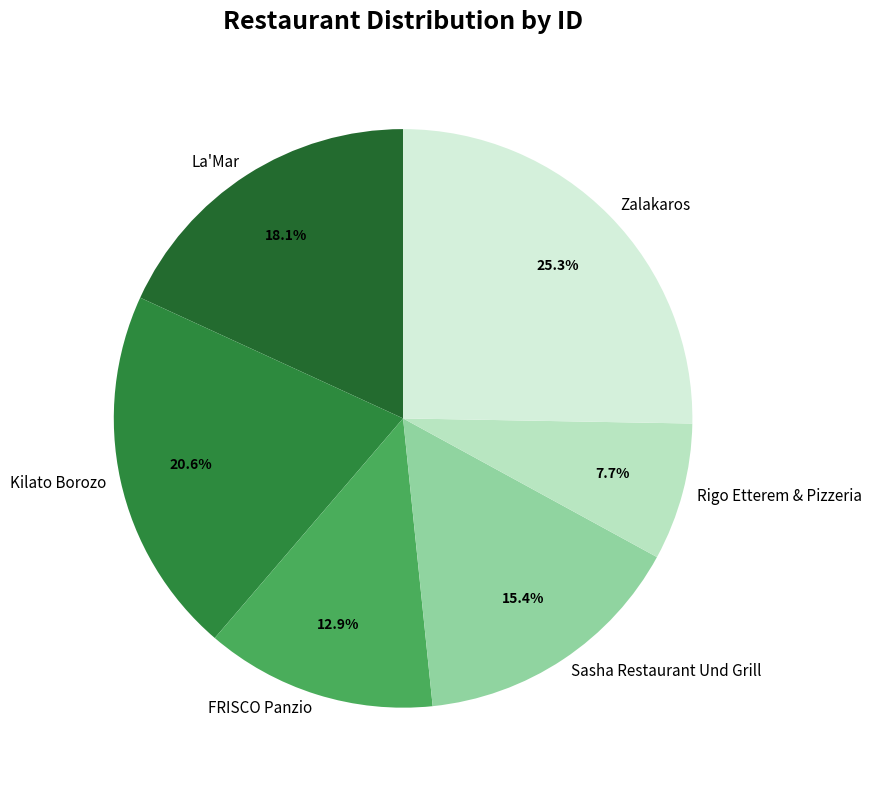

What is the ratio of the value at Rigo Etterem & Pizzeria to the value at FRISCO Panzio?

0.6